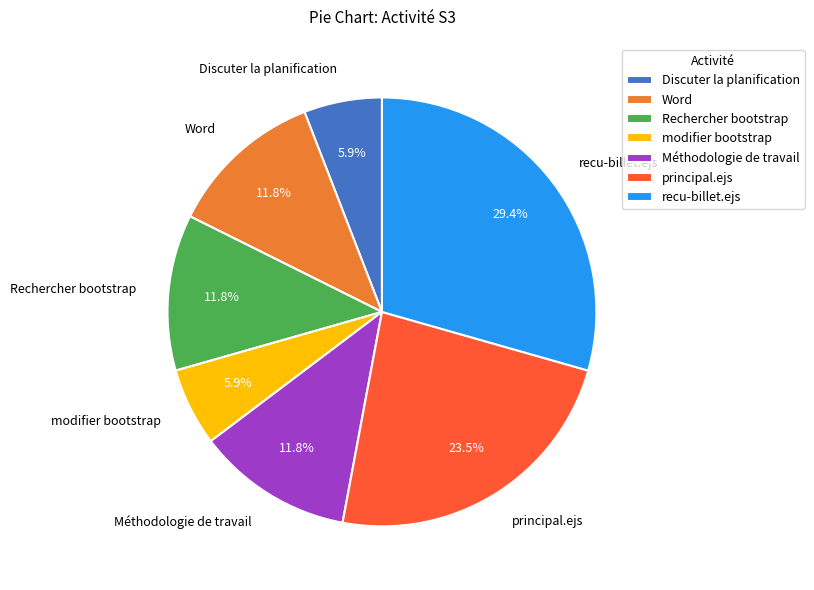

True or false: modifier bootstrap accounts for 6% of the total.

True